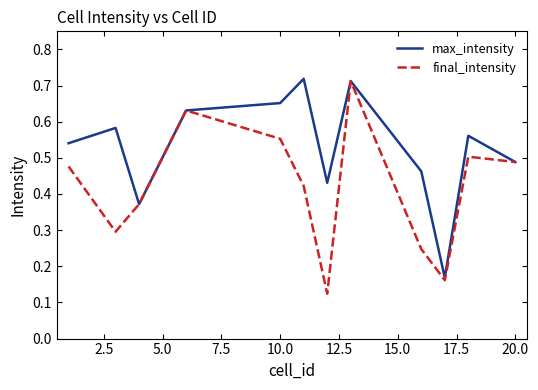

At how many categories does at least one series exceed 0?

12